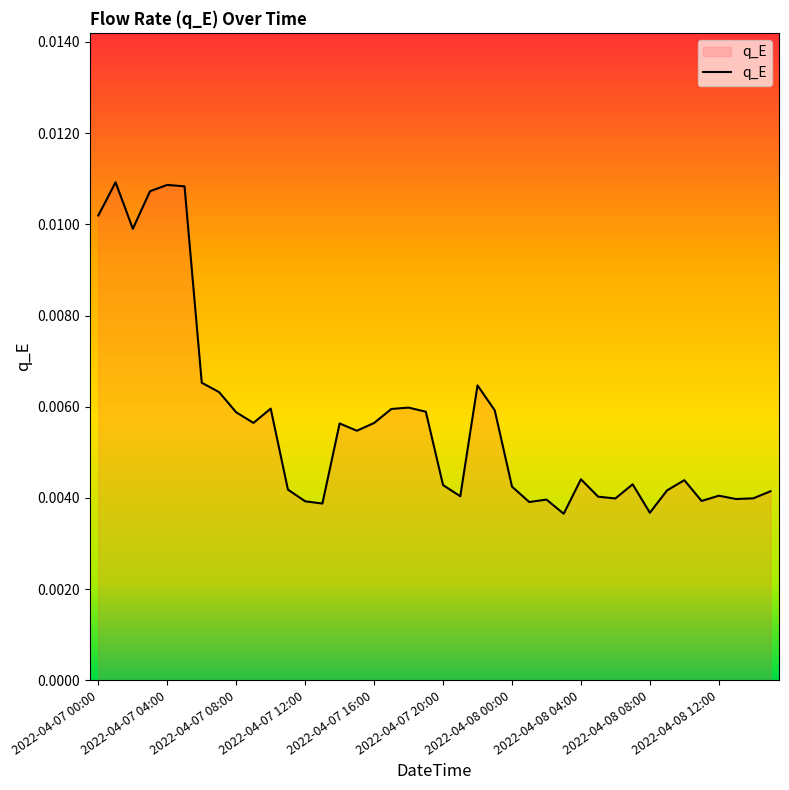

How many lines are shown in the chart?

1